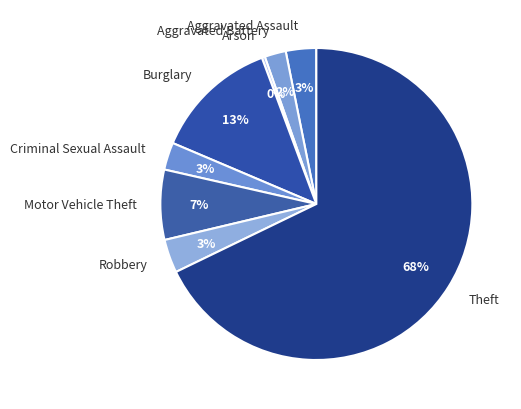

To the nearest percent, what is the difference between the Arson and Criminal Sexual Assault slice percentages?

3%